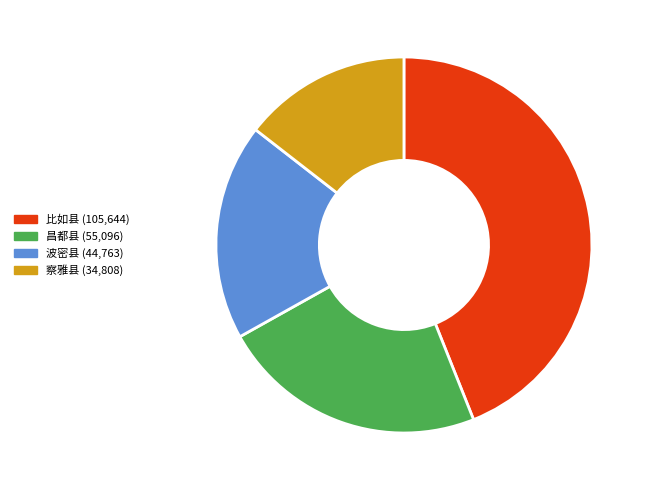

How many segments does this pie chart have?

4